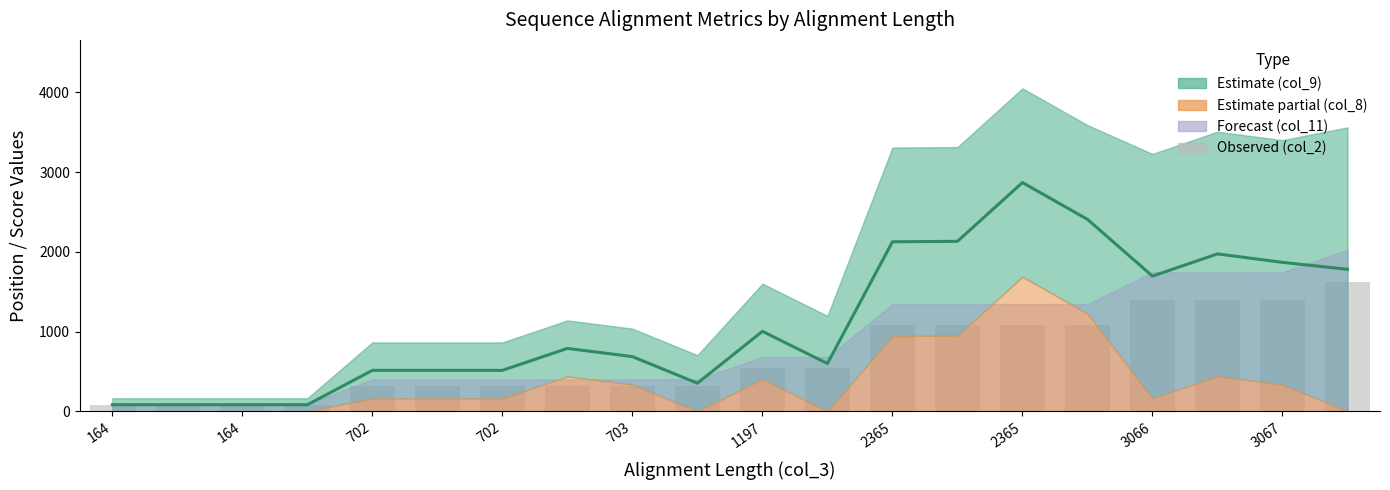

Reading left to right, extract all data points from this chart.

74.9	74.9	74.9	74.9	319.6	319.6	319.6	320.1	320.1	320.4	544.7	544.7	1076.2	1076.2	1076.2	1076.2	1395.1	1395.1	1395.6	1620.4